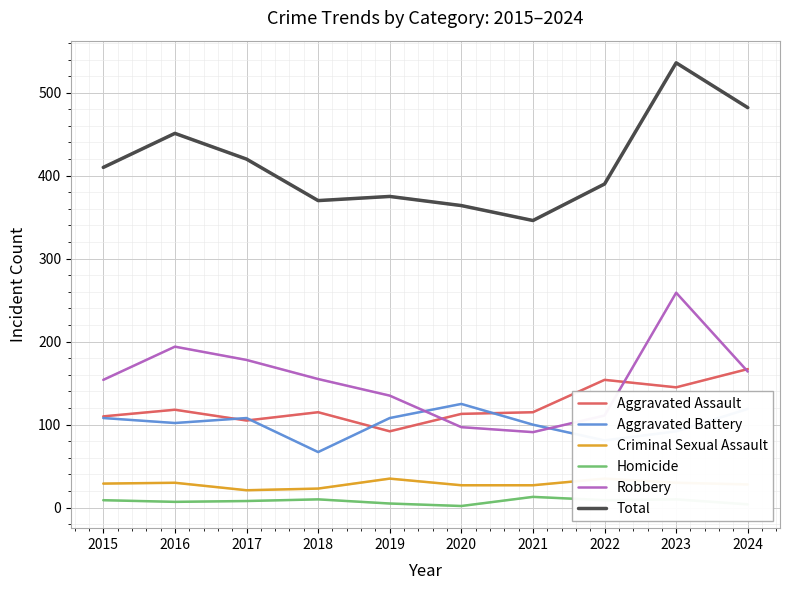

What is the minimum value shown in the chart?

2